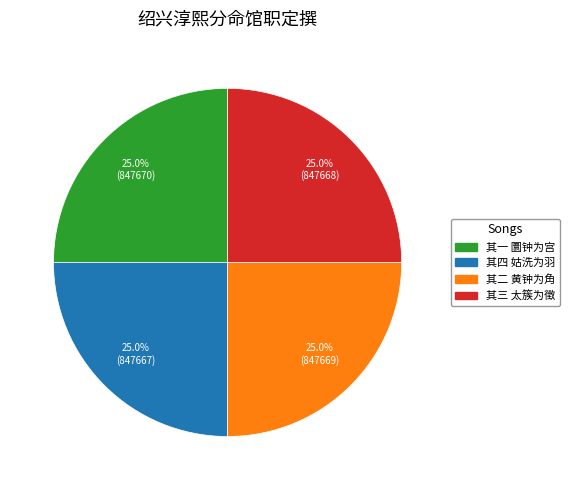

Is there any slice that represents more than half of the pie?

No